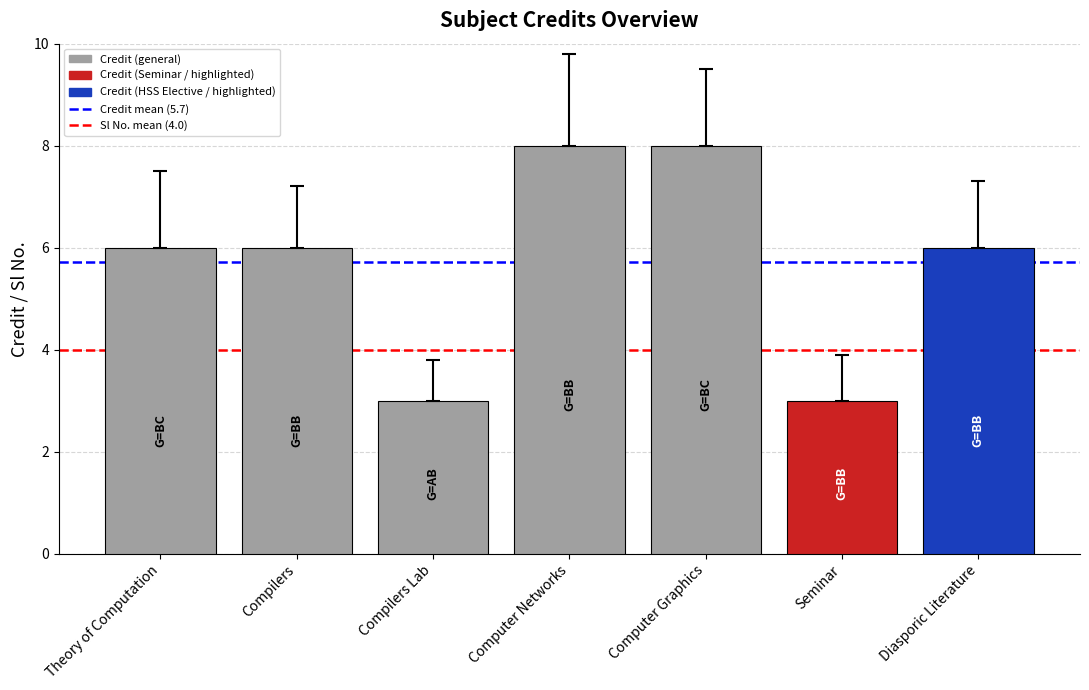

What is the average value?

6